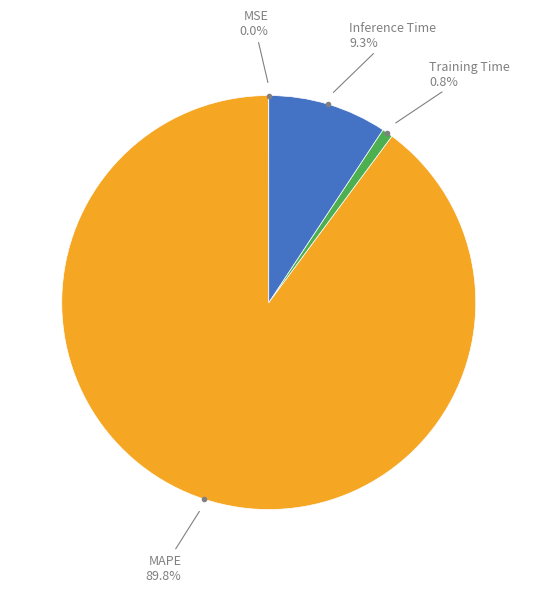

Is there a majority slice in this chart?

Yes